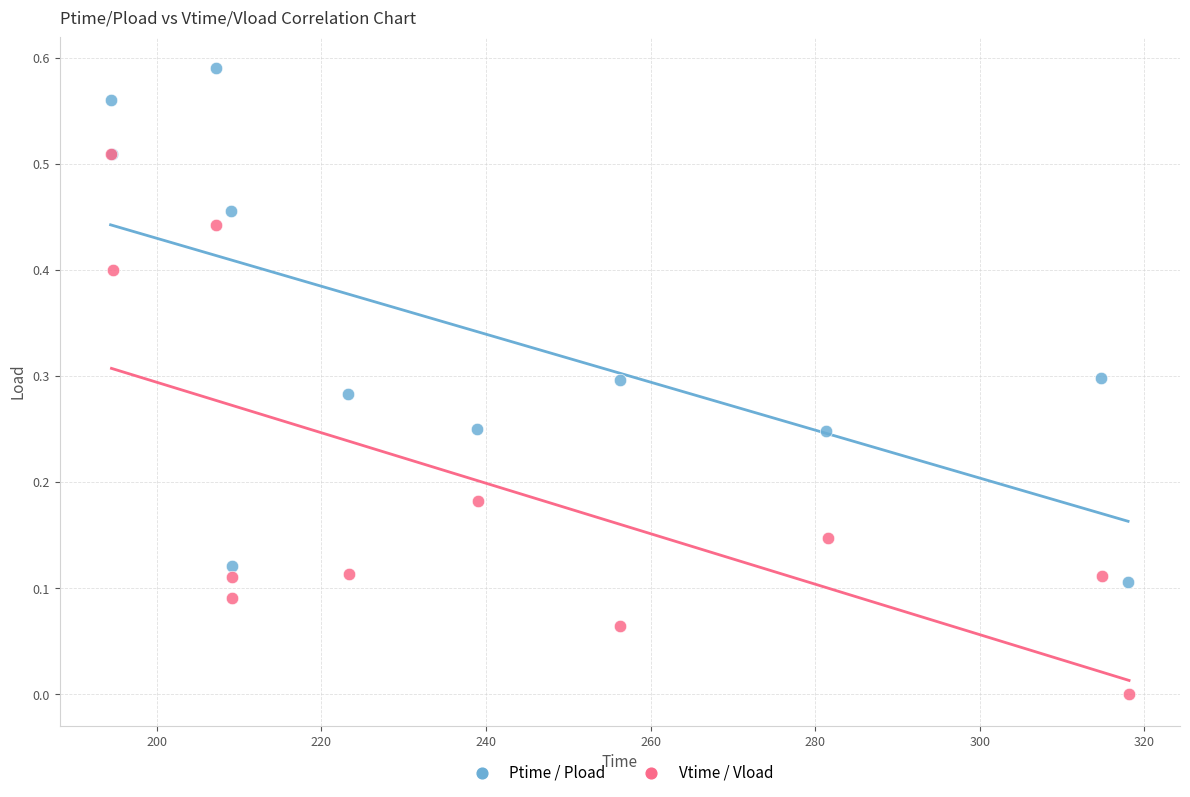

Which series reaches the minimum Y coordinate?

Vtime / Vload